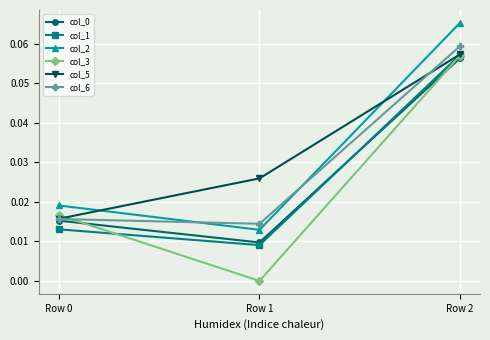

At which label does col_6 reach its peak?

Row 2